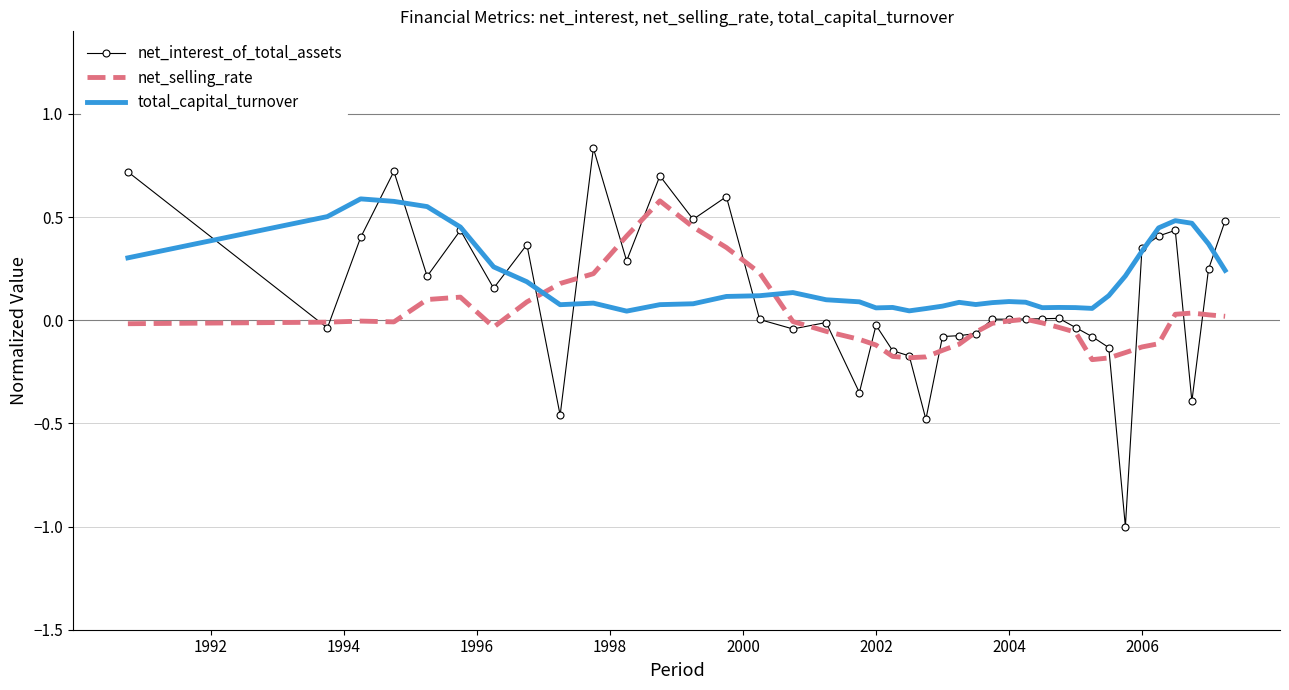

True or false: total_capital_turnover and net_selling_rate cross at least once.

True